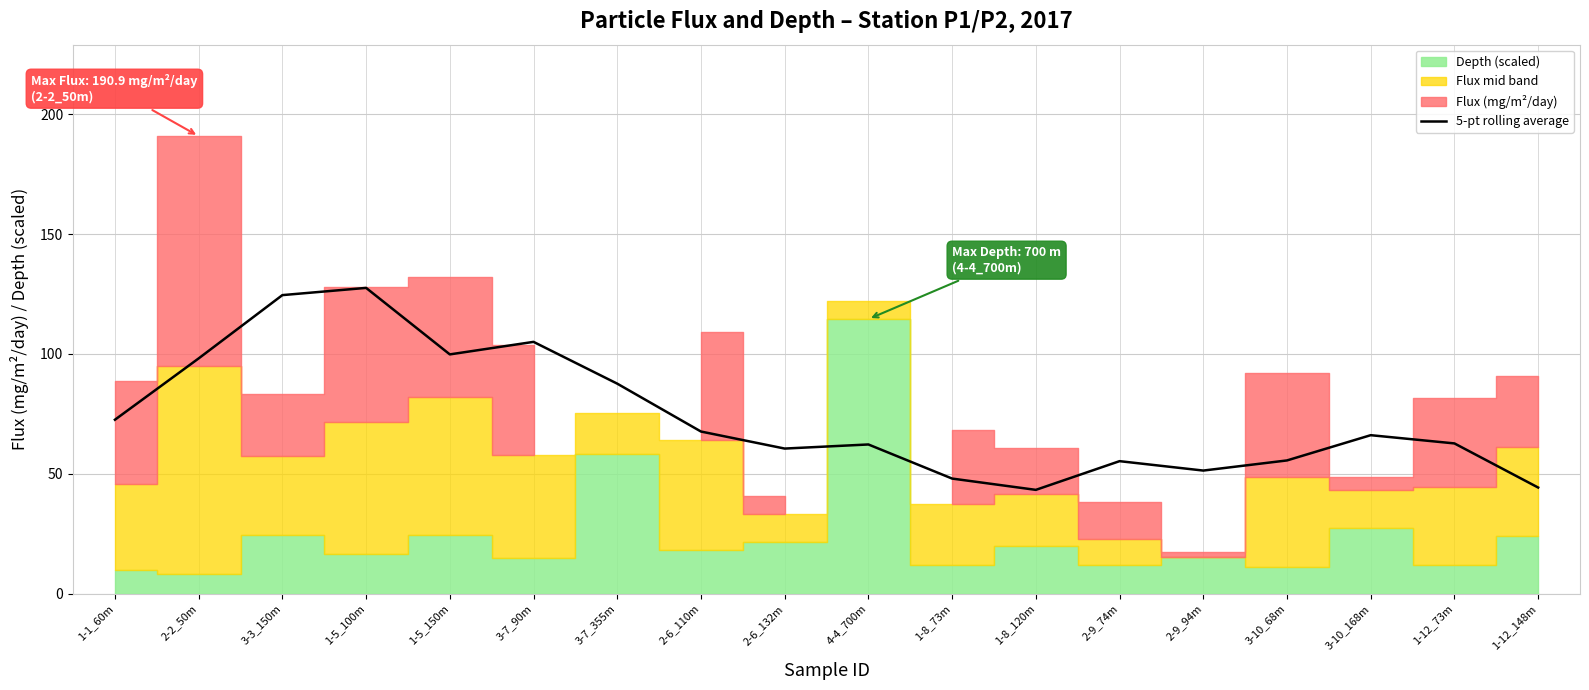

What is the label of the 4th point from the right?

3-10_68m